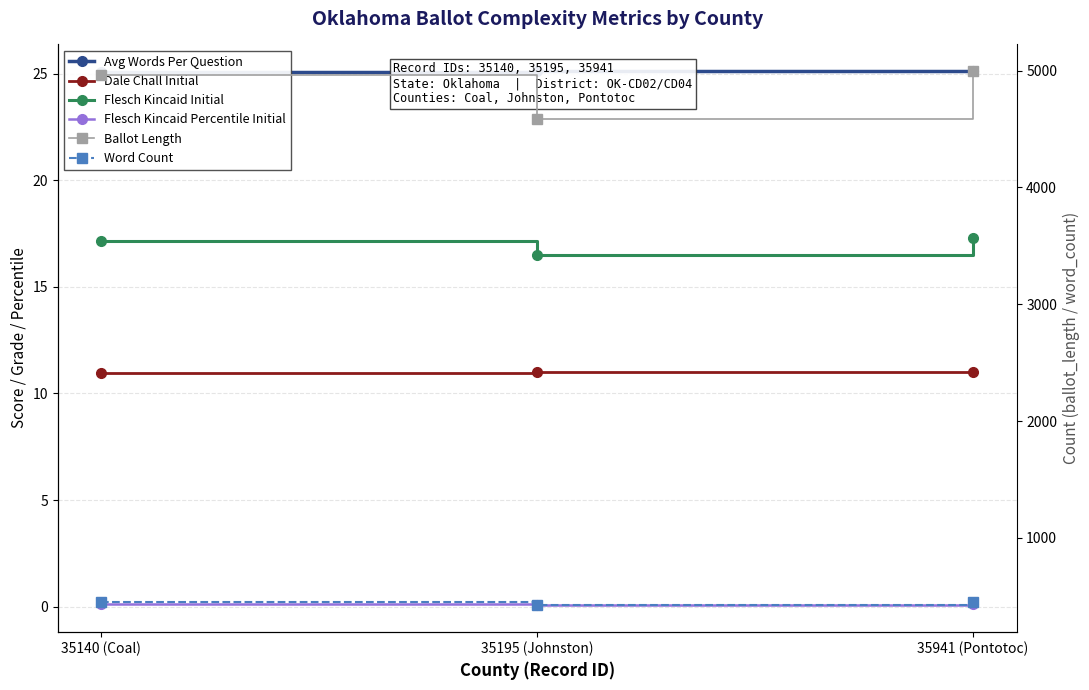

At which label does Dale Chall Initial reach its peak?

35195 (Johnston)